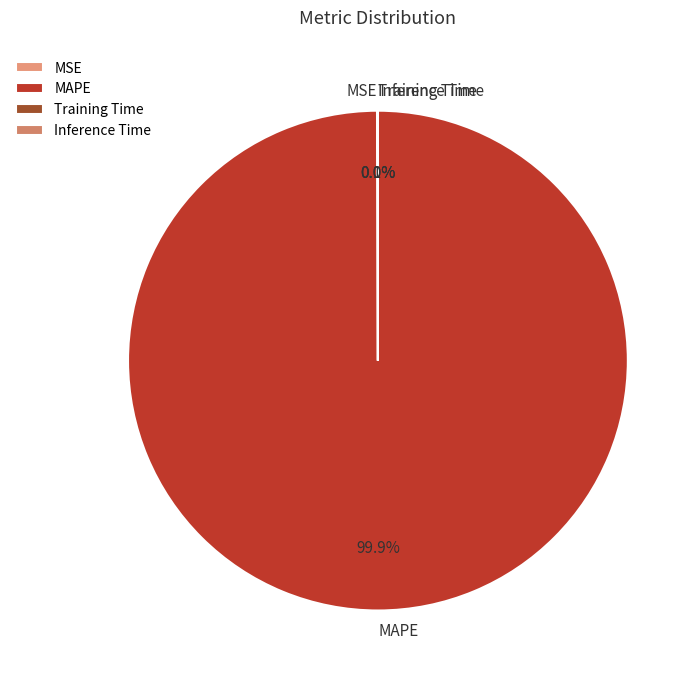

Which category accounts for the majority?

MAPE